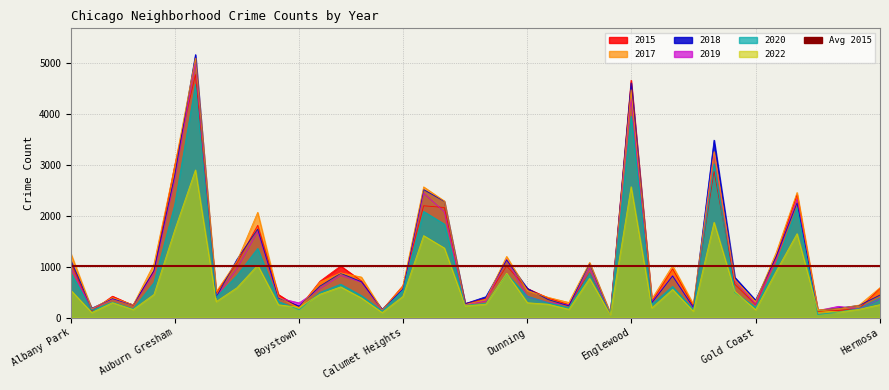

True or false: 2018 has more than 0 points higher than both neighbors.

True